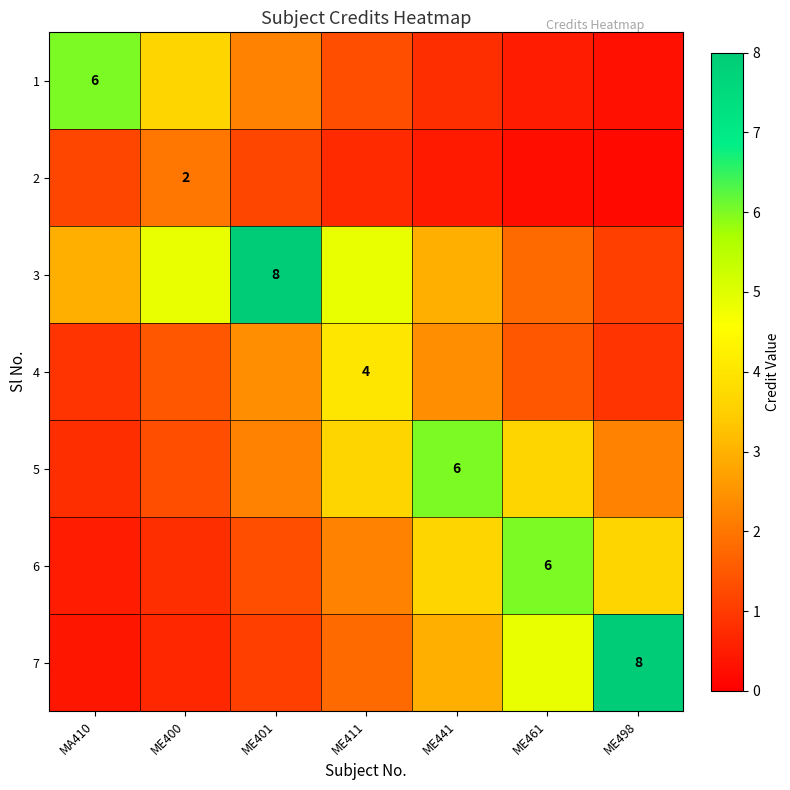

The value of 3 at ME461 is 1.8. True or false?

True